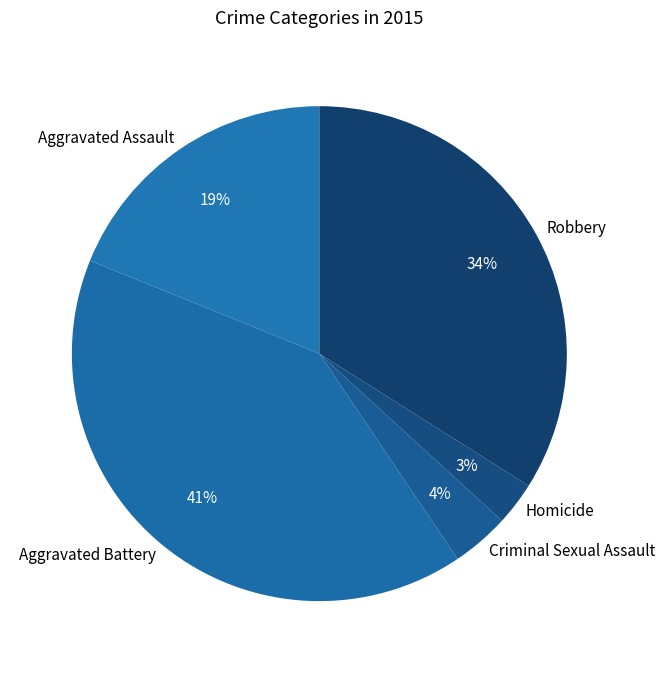

Combined, do Criminal Sexual Assault and Aggravated Battery account for over 50%?

No